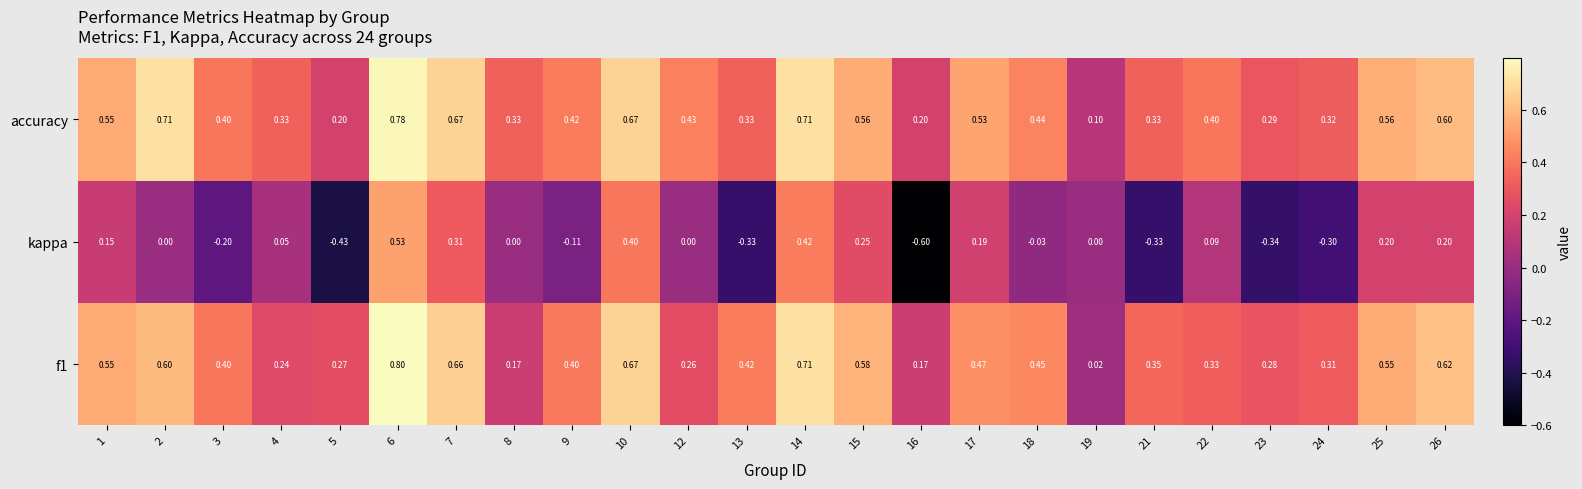

Between 17 and 21, which series saw the biggest shift?

kappa